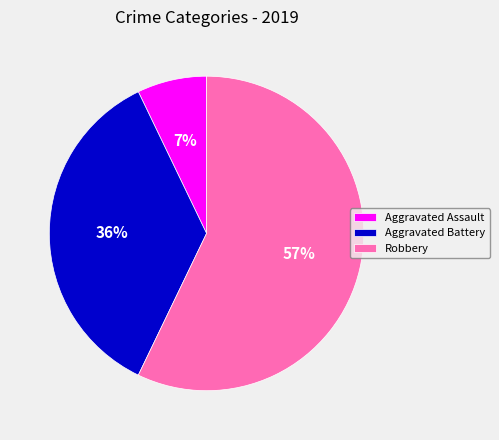

Is Robbery the majority of the pie?

Yes